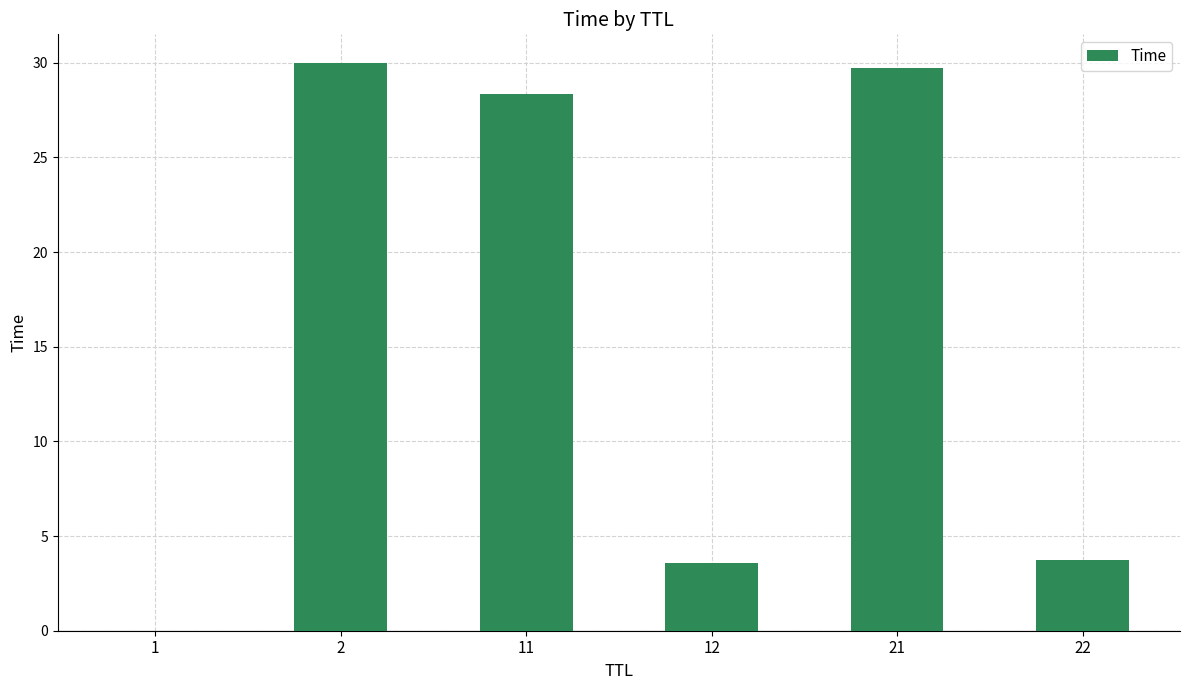

Which label corresponds to the largest value in the chart?

2